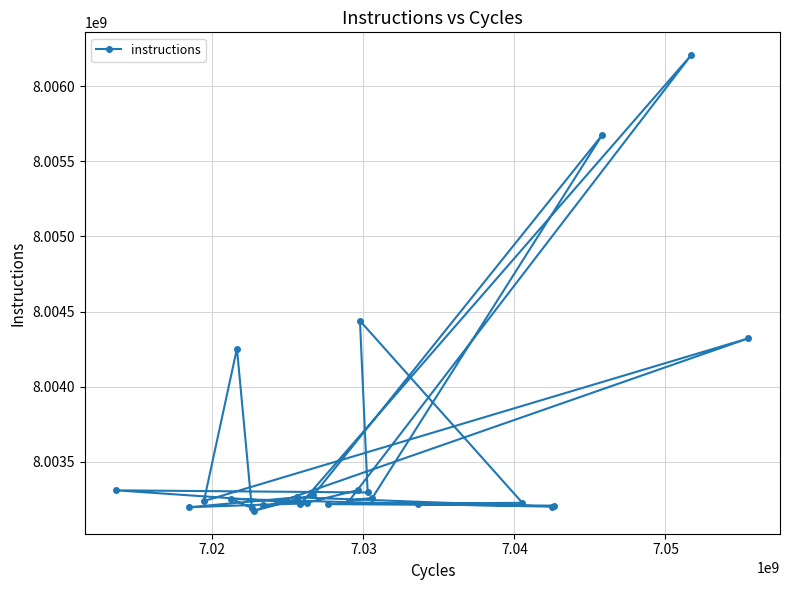

What is the maximum value shown in the chart?

8006206009